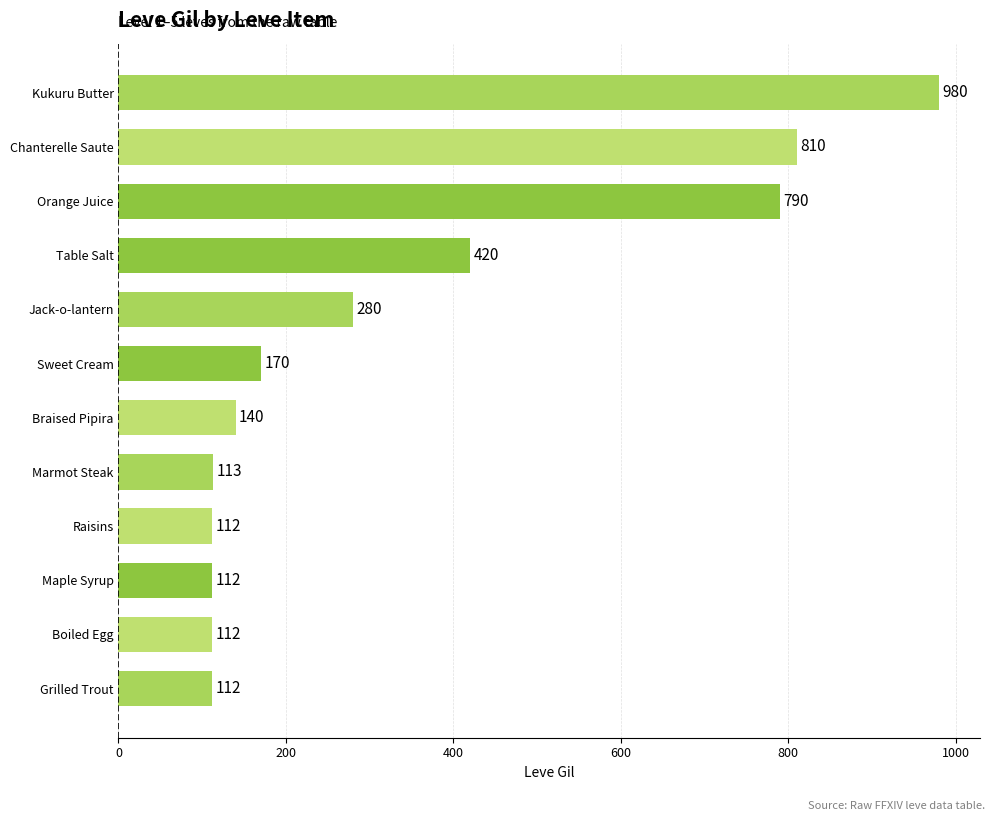

Reading bottom to top, transcribe all the data shown in this chart.

112	112	112	112	113	140	170	280	420	790	810	980